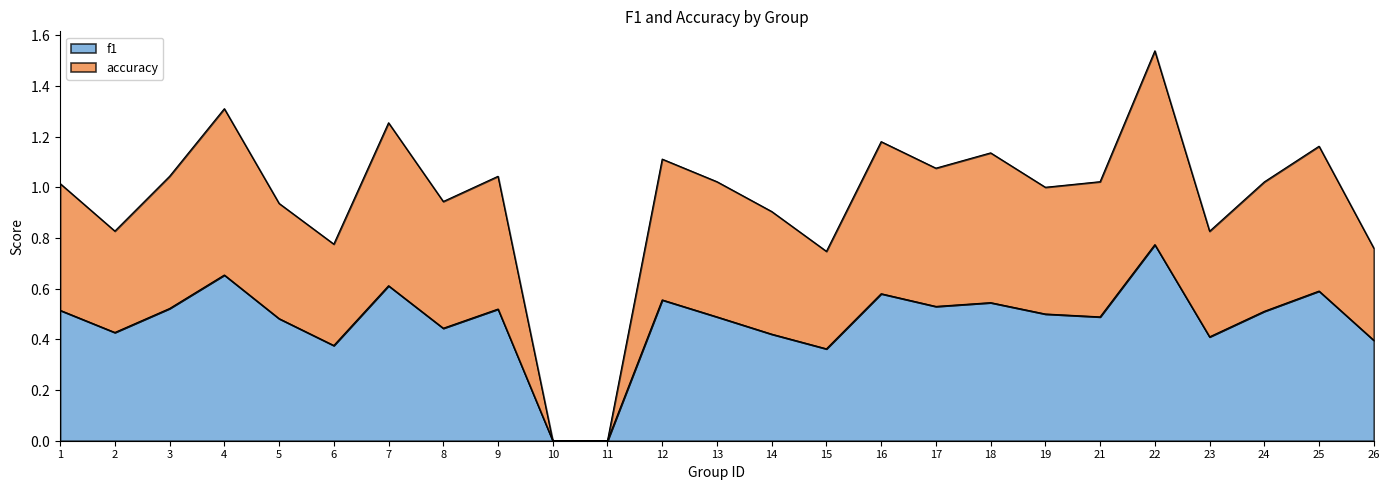

Does the chart display data point markers on the line(s)?

No